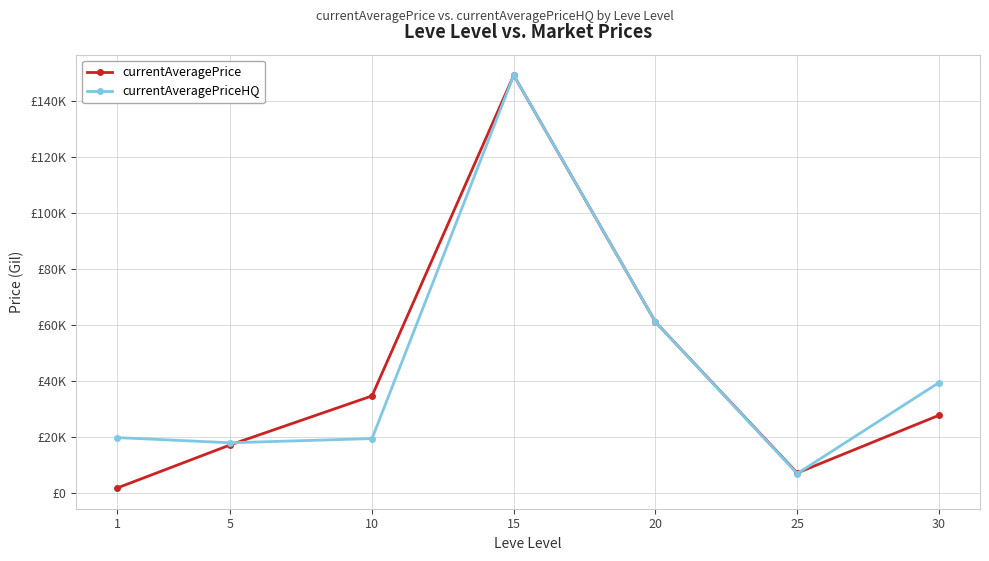

What is the average value of the currentAveragePriceHQ series?

44896.2